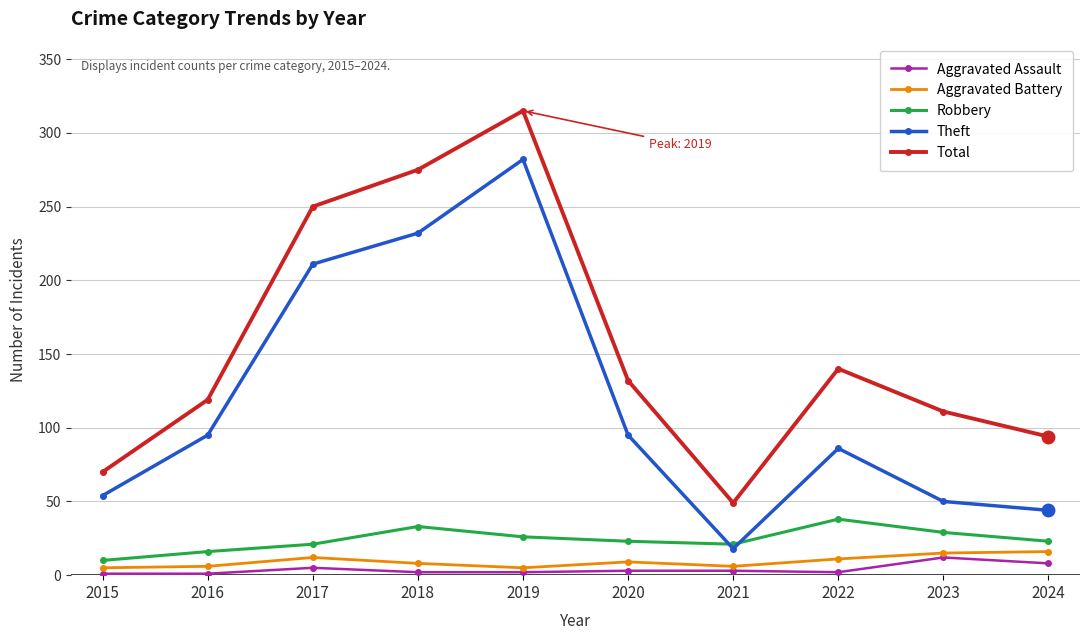

At which category is the sum across all series the highest?

2019